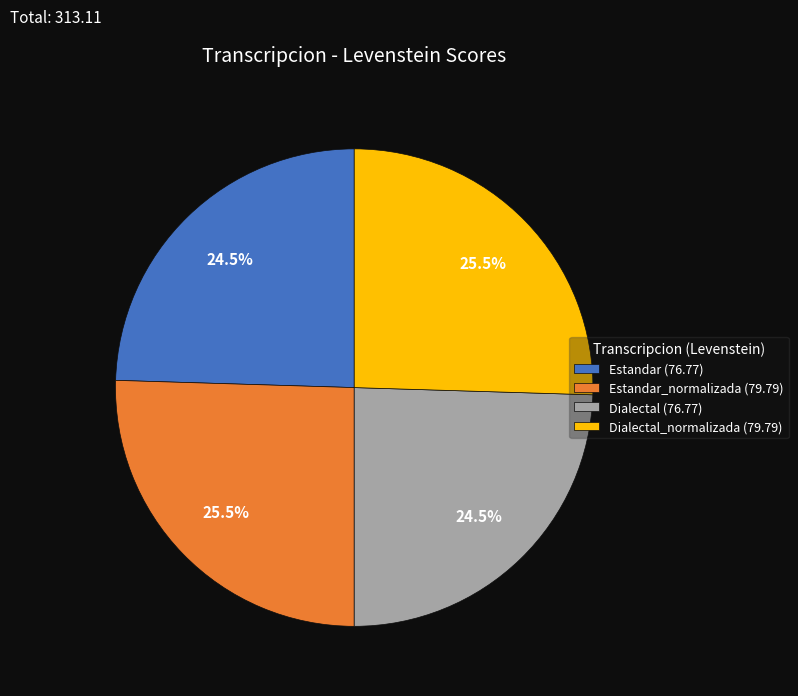

How many slices are in this pie chart?

4